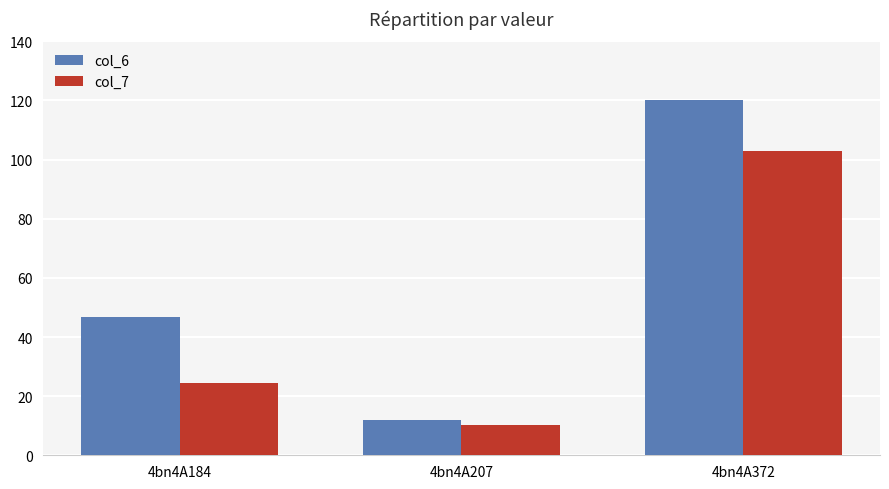

Is it true that col_6 equals 176.6 at 4bn4A372?

False